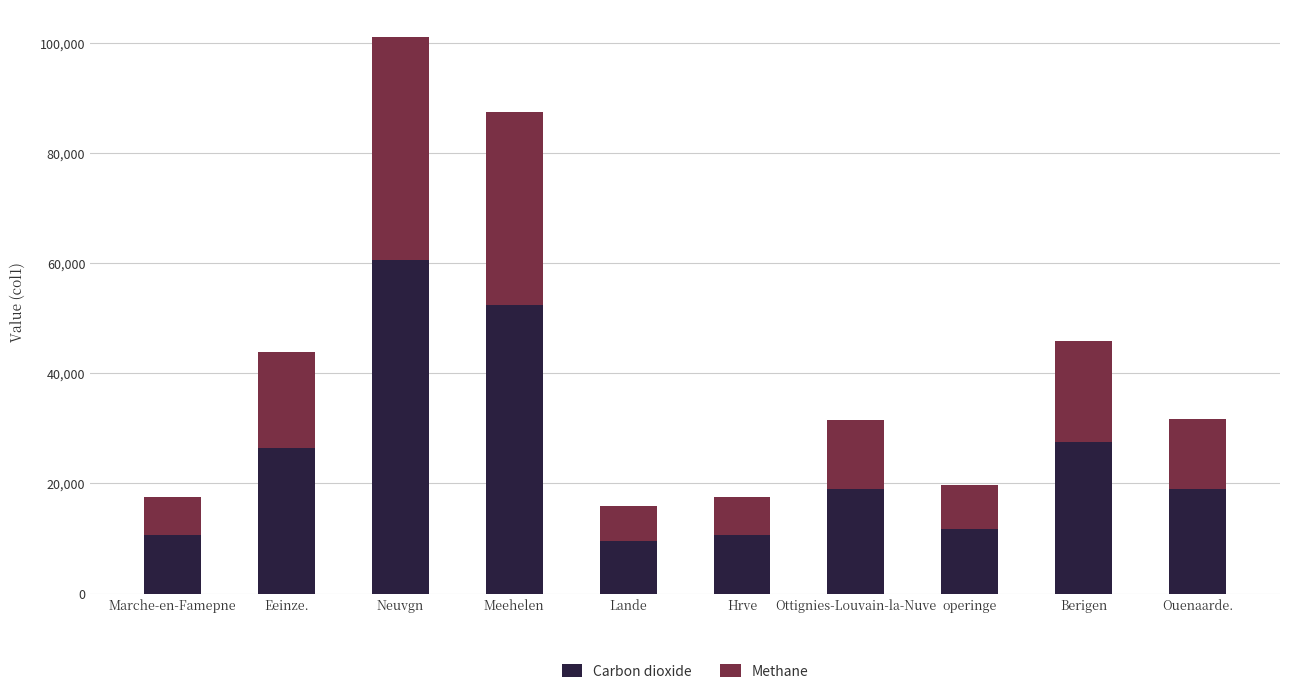

What is the minimum value for Carbon dioxide?

9500.0